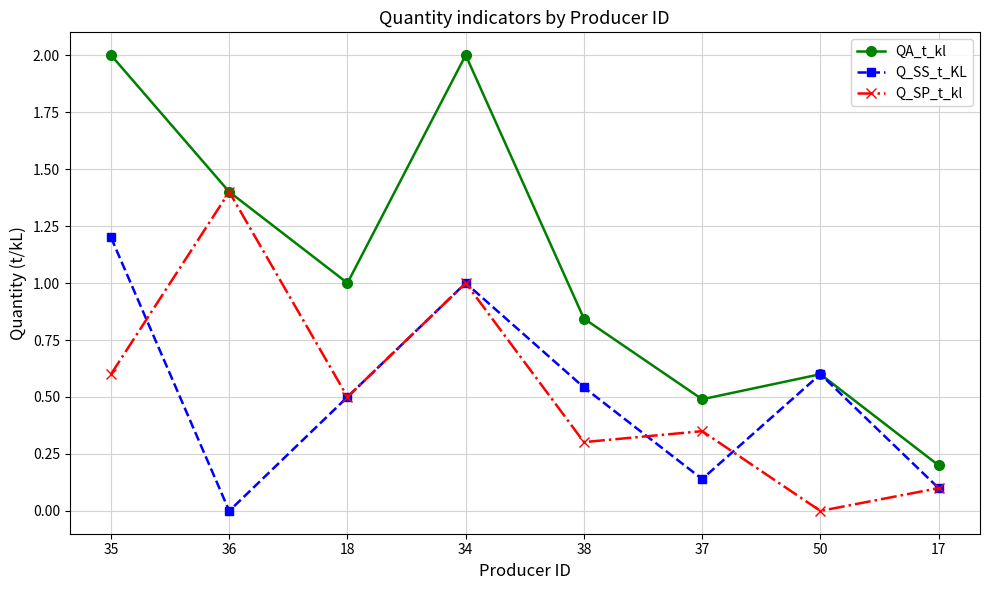

How many lines are shown in the chart?

3